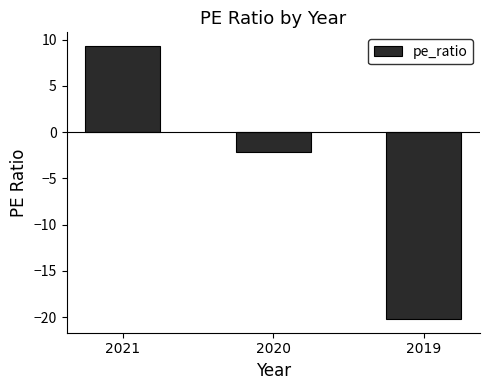

What is the change in value from 2021 to 2019?

-29.5